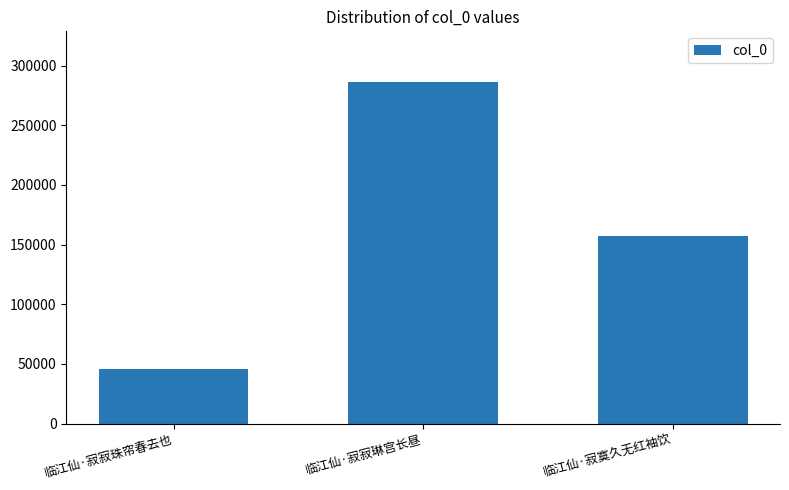

What is the label of the 2nd bar from the left?

临江仙·寂寂琳宫长昼